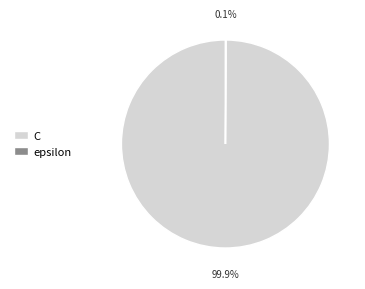

What percentage is NOT represented by C?

0.1%